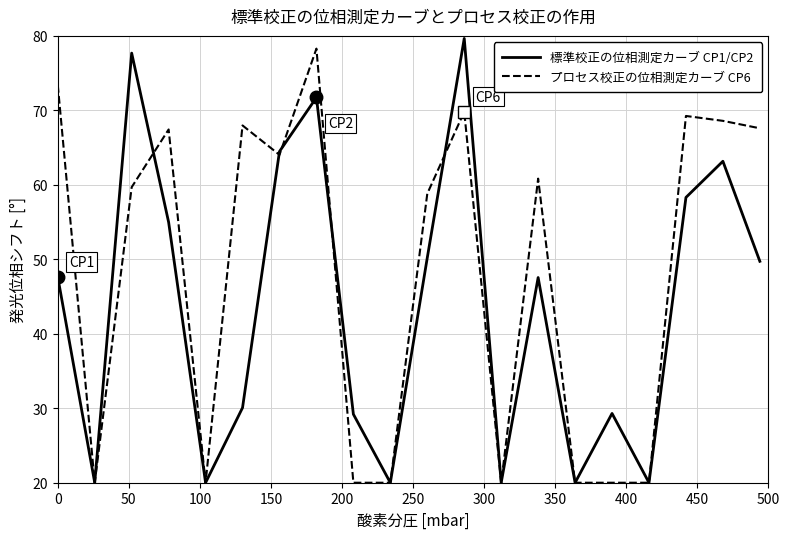

What is the smallest value displayed?

20.0